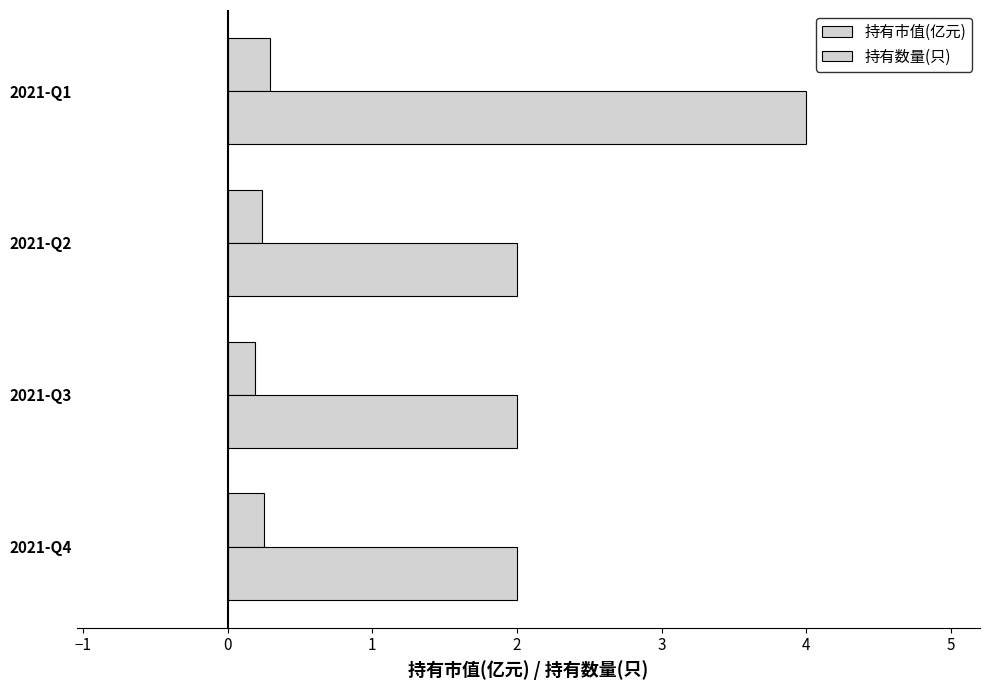

Count the number of data series in this chart.

2